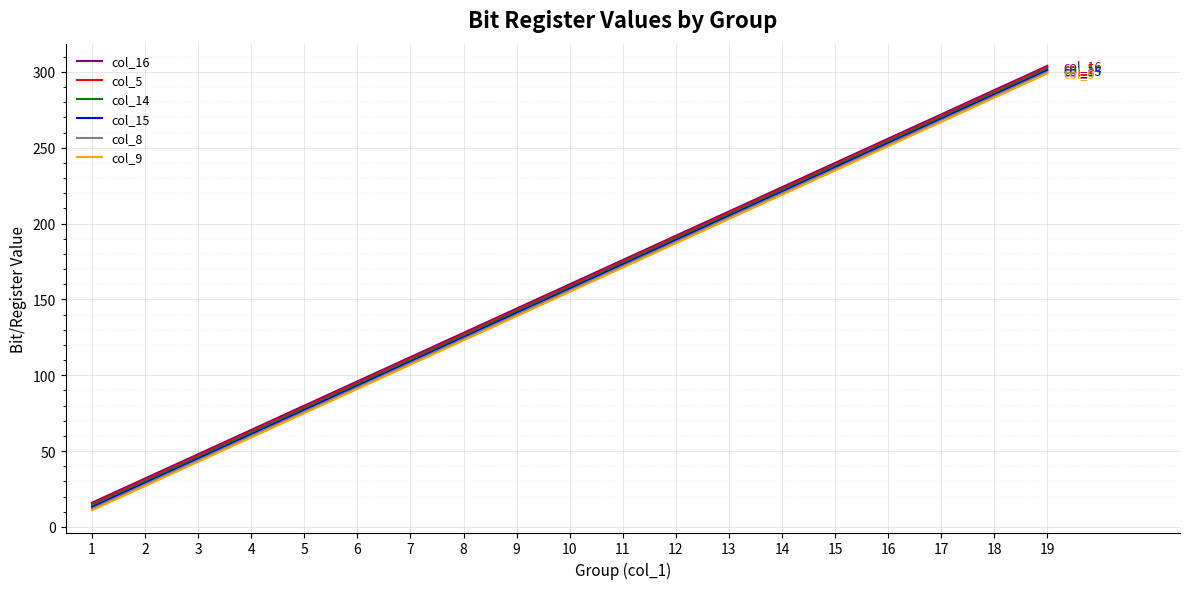

True or false: col_9 and col_16 intersect in this chart.

False